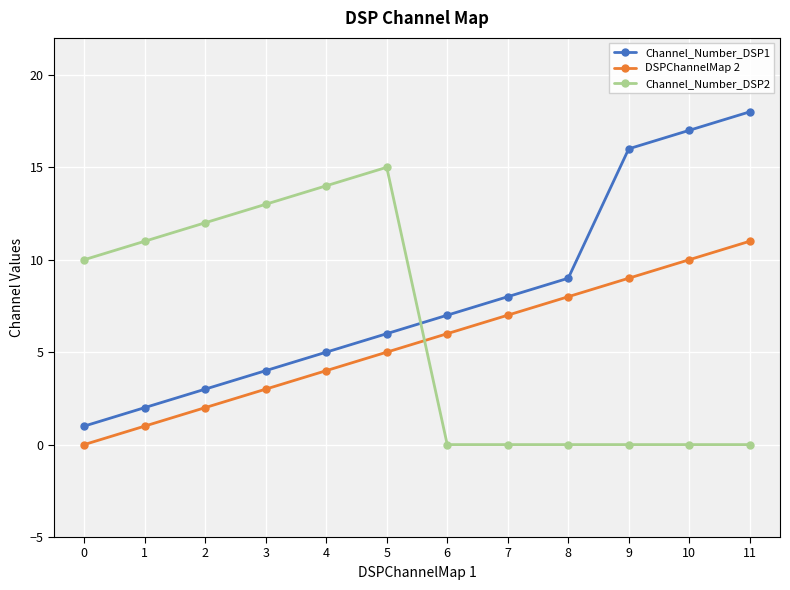

What is the minimum value for Channel_Number_DSP1?

1